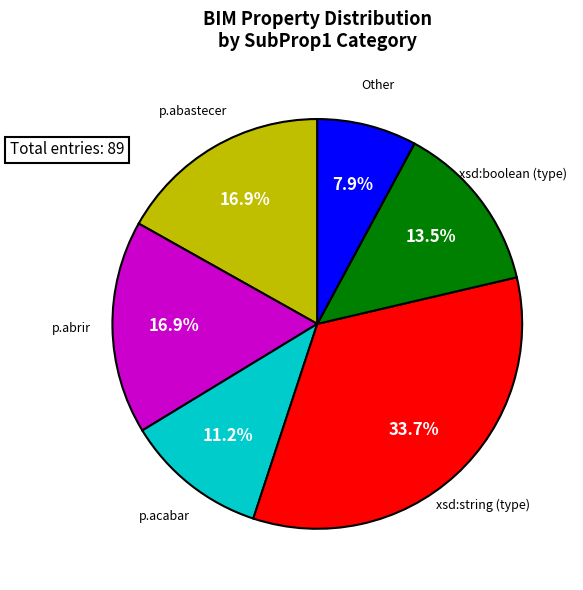

How many slices are in this pie chart?

6